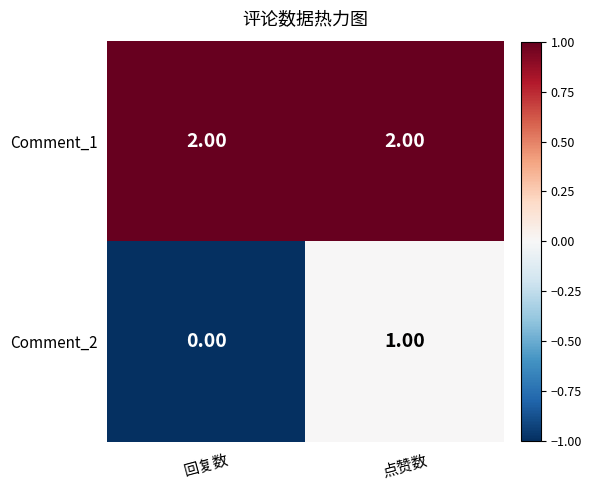

Which series has the largest range (max minus min)?

Comment_2